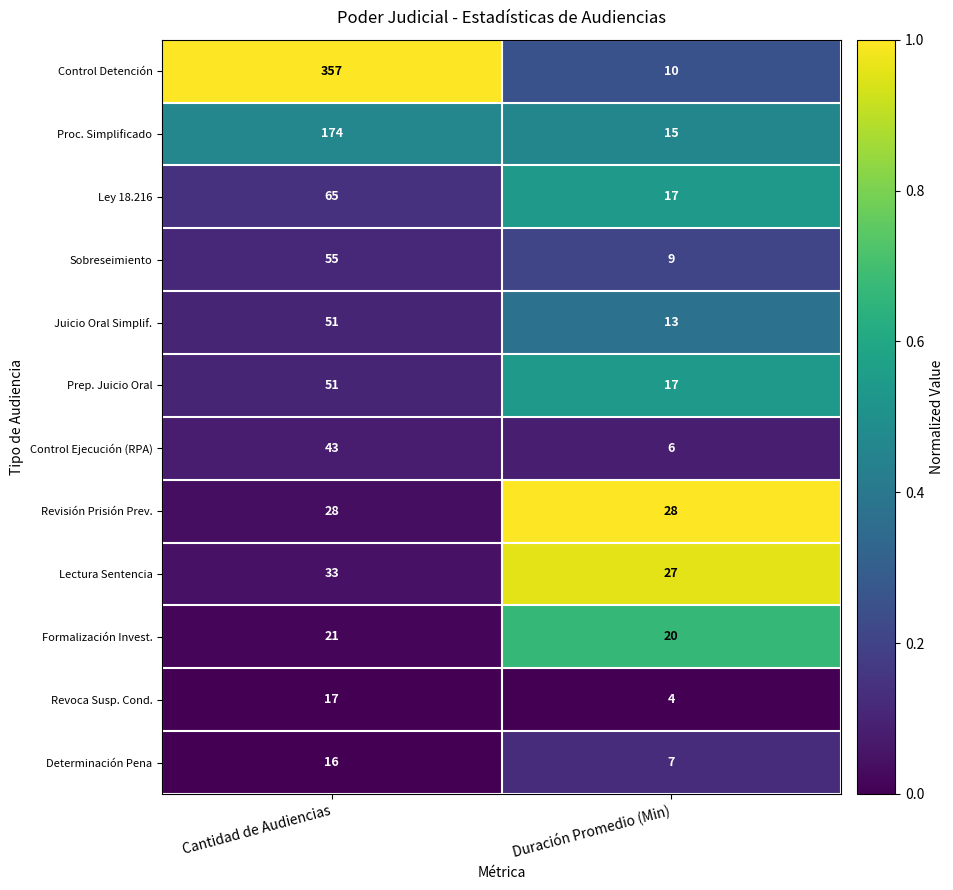

What is the spread (max minus min) of values at Duración Promedio (Min)?

24